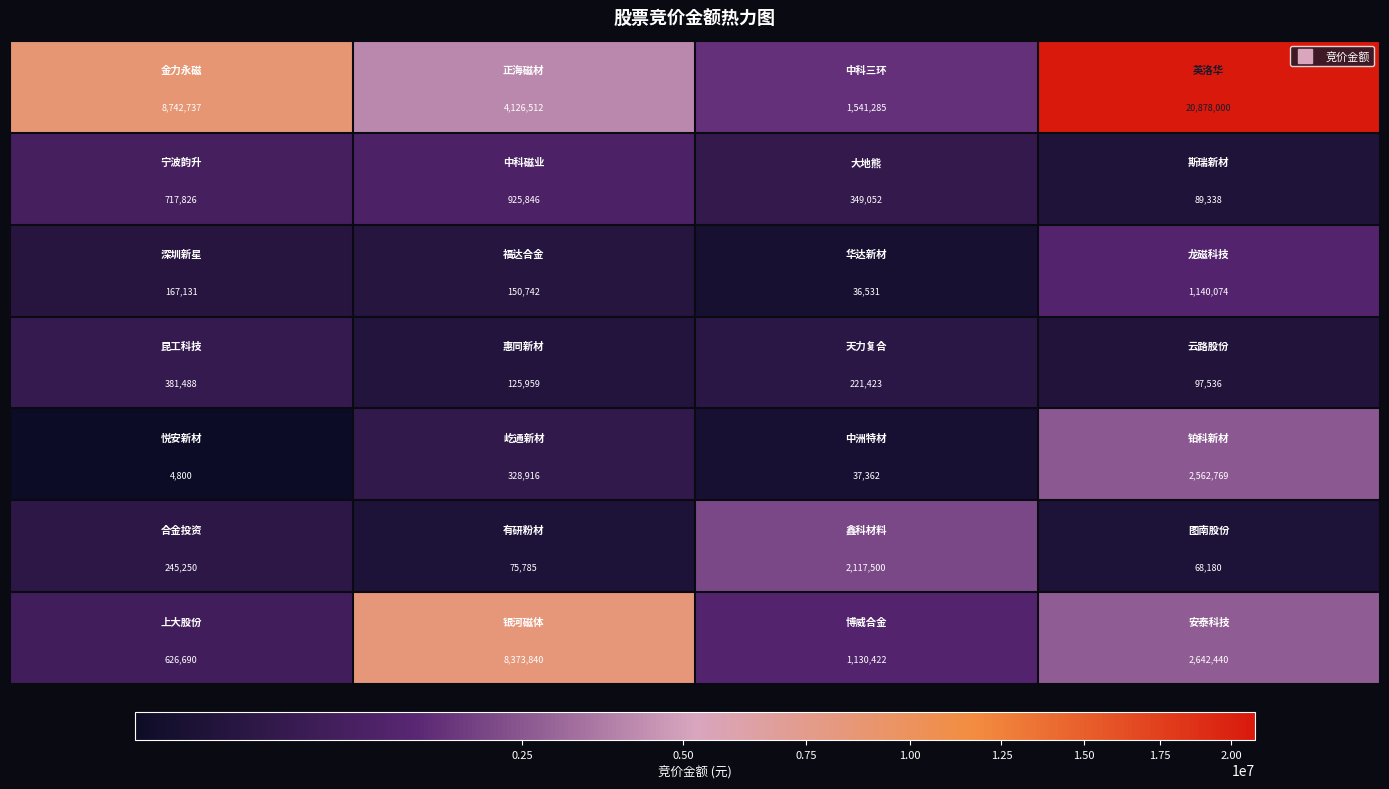

What is the smallest value displayed?

4800